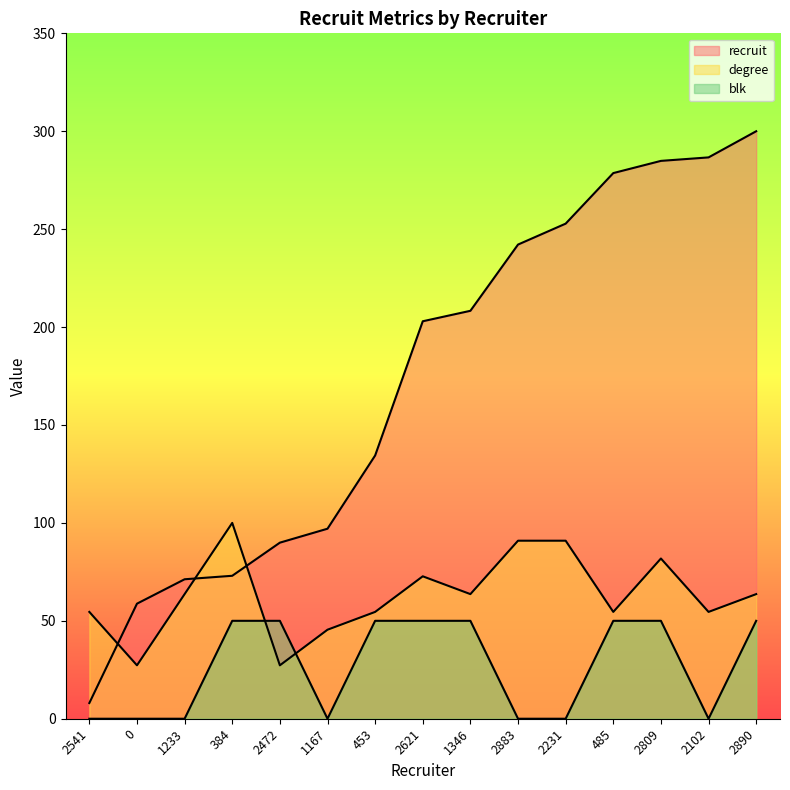

Reading left to right, extract all data points from this chart.

recruit: 2541=8.0	0=58.8	1233=71.2	384=73.0	2472=89.9	1167=97.0	453=134.4	2621=203.0	1346=208.3	2883=242.1	2231=252.8	485=278.6	2809=284.9	2102=286.6	2890=300.0
degree: 2541=54.5	0=27.3	1233=63.6	384=100.0	2472=27.3	1167=45.5	453=54.5	2621=72.7	1346=63.6	2883=90.9	2231=90.9	485=54.5	2809=81.8	2102=54.5	2890=63.6
blk: 2541=0.0	0=0.0	1233=0.0	384=50.0	2472=50.0	1167=0.0	453=50.0	2621=50.0	1346=50.0	2883=0.0	2231=0.0	485=50.0	2809=50.0	2102=0.0	2890=50.0